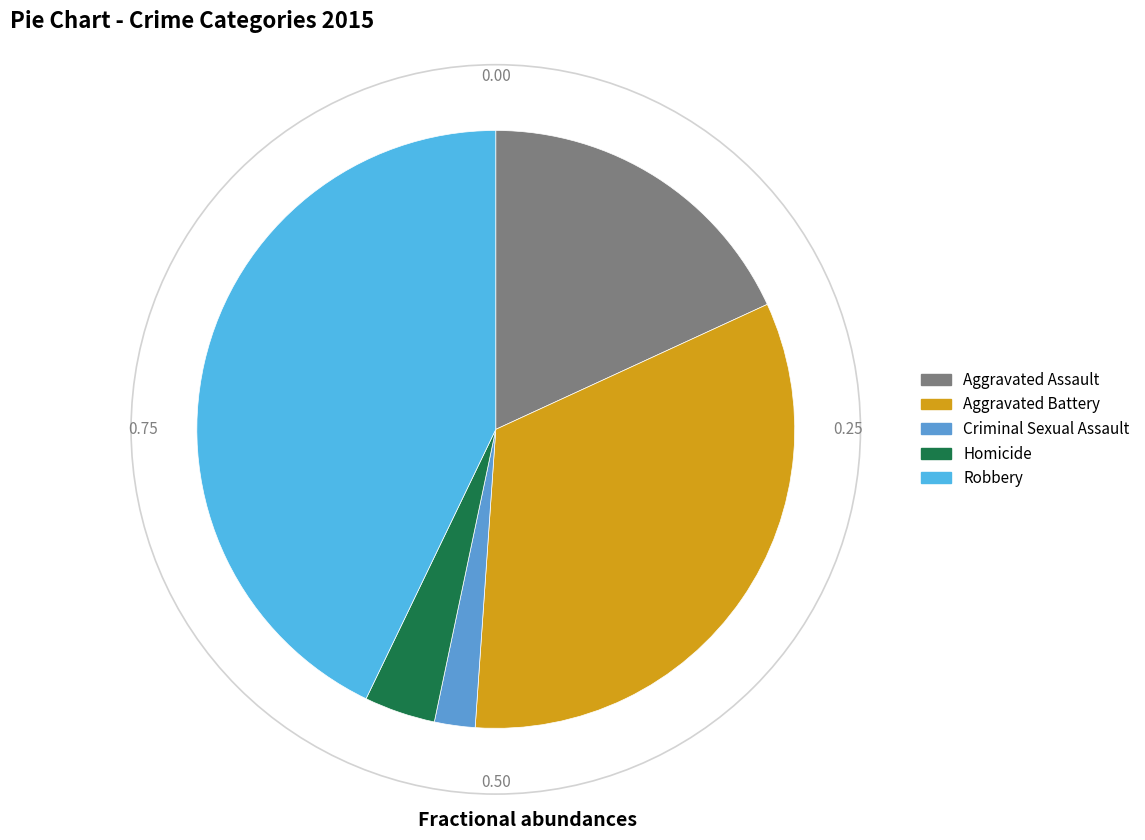

To the nearest percent, what percentage of the pie is Aggravated Battery?

33%